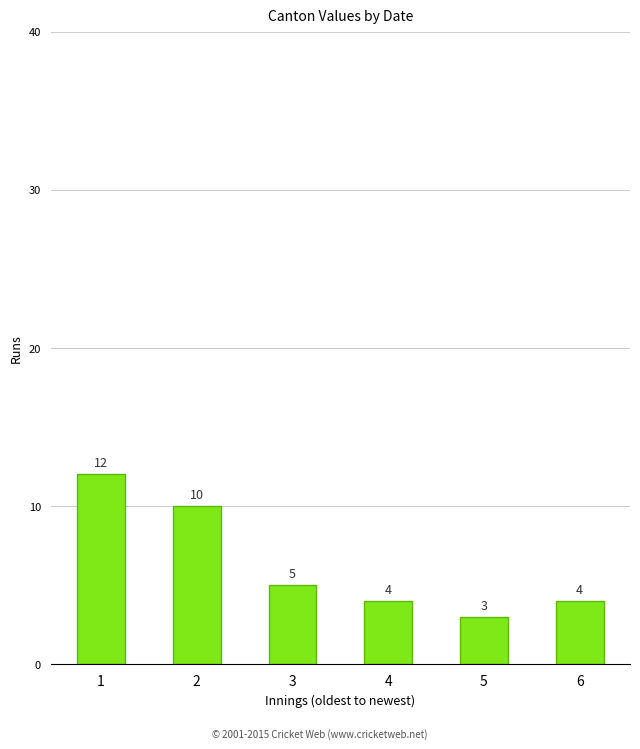

Reading left to right, transcribe all the data shown in this chart.

12	10	5	4	3	4